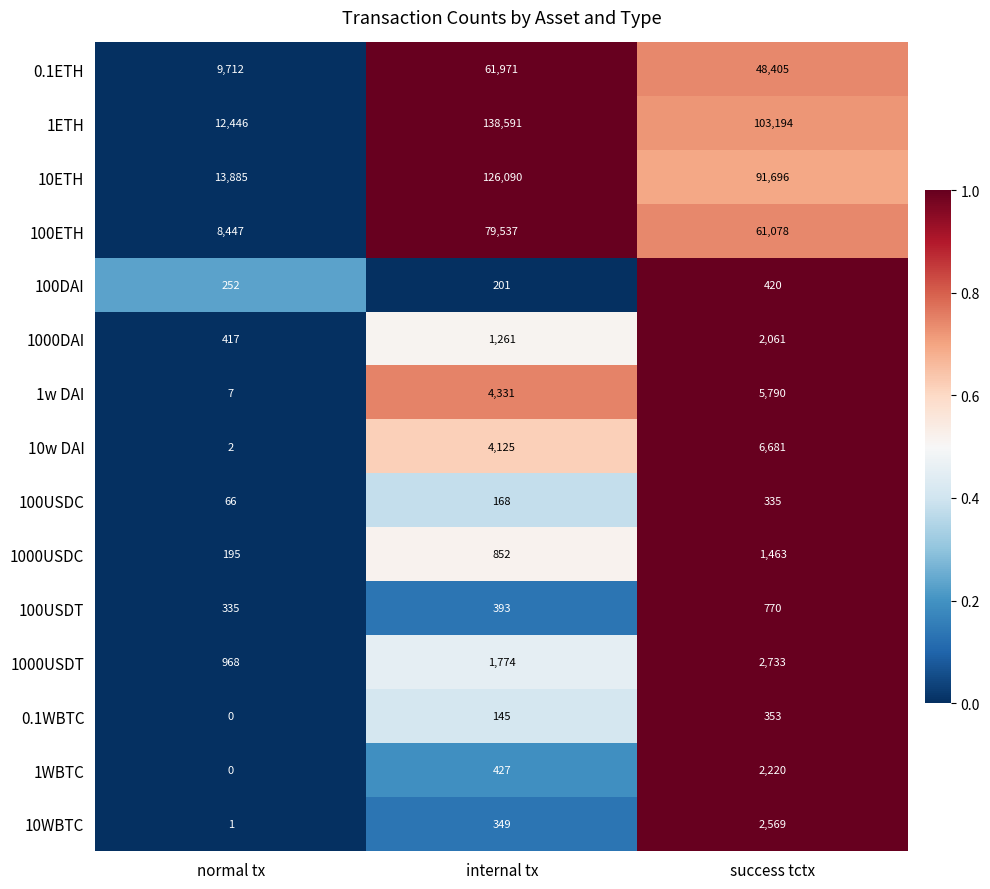

What is the sum of all 100USDC values?

569